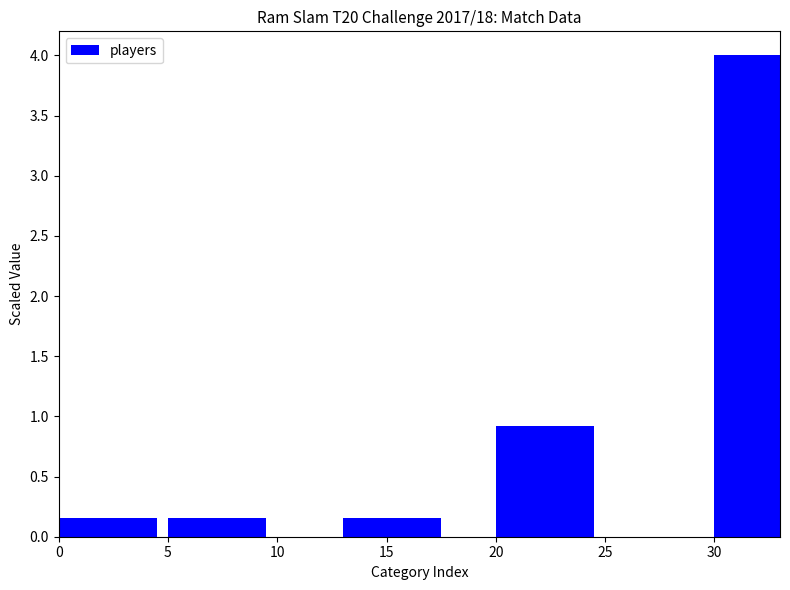

What is the value of the 5th bar from the left?

4.0